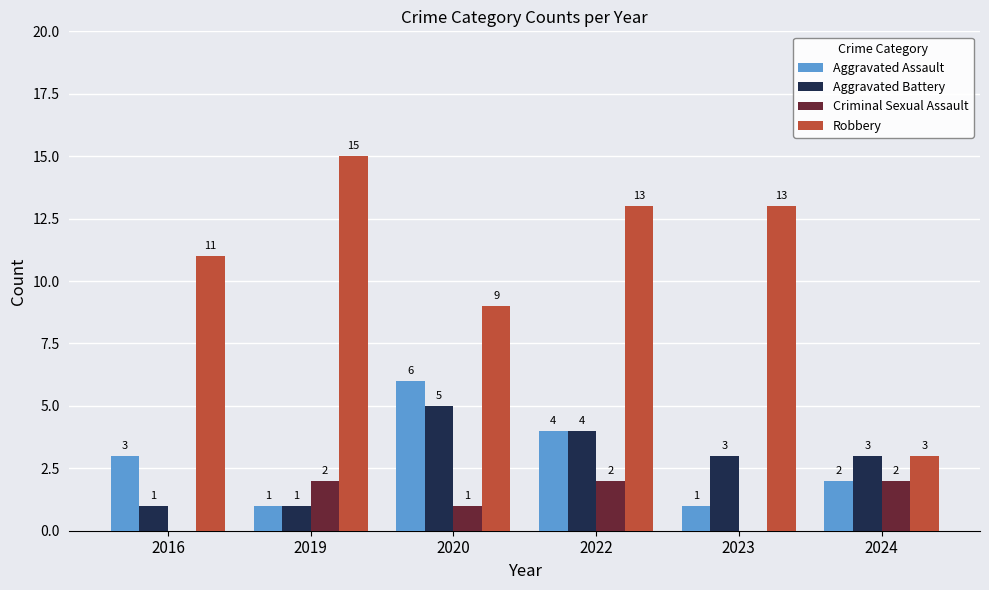

Is it true that Criminal Sexual Assault equals 1 at 2024?

False